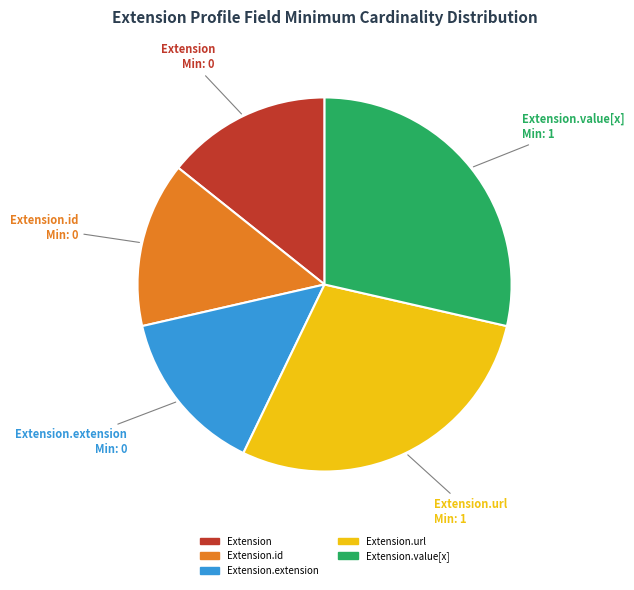

Does any single category account for the majority?

No